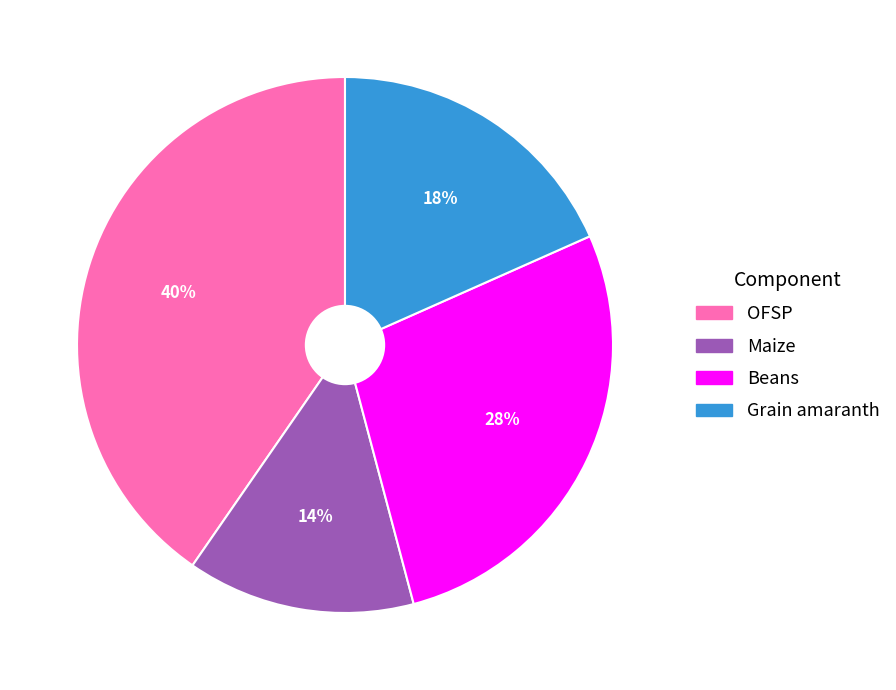

To the nearest percent, what is the average slice percentage?

25%